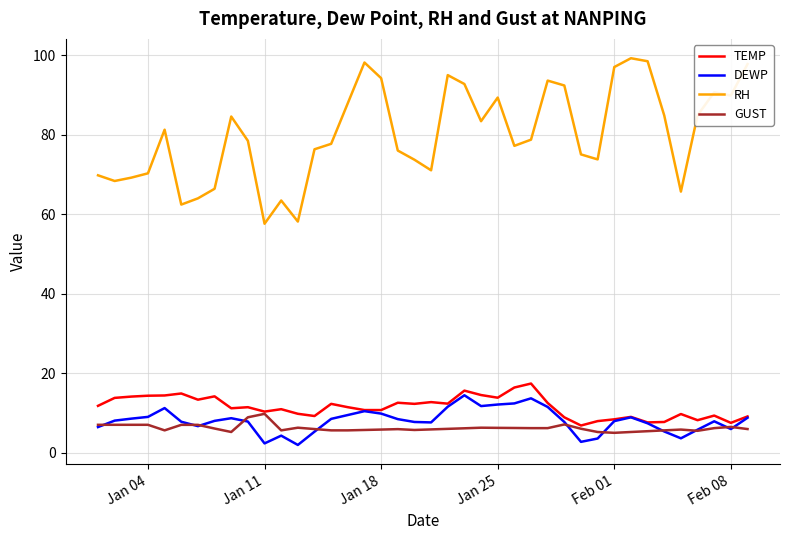

Which series has the widest spread of values?

RH